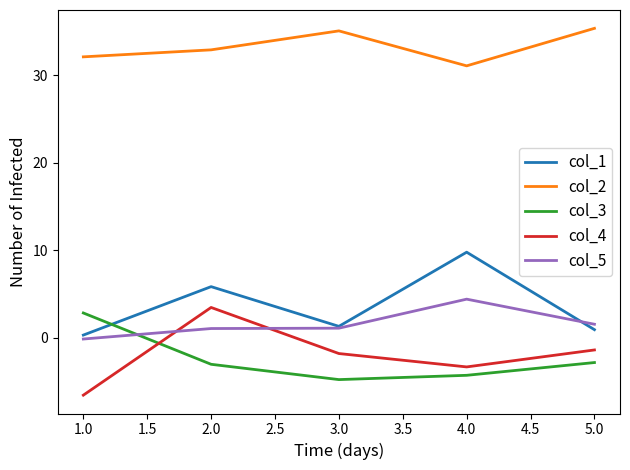

True or false: col_3 and col_2 intersect in this chart.

False